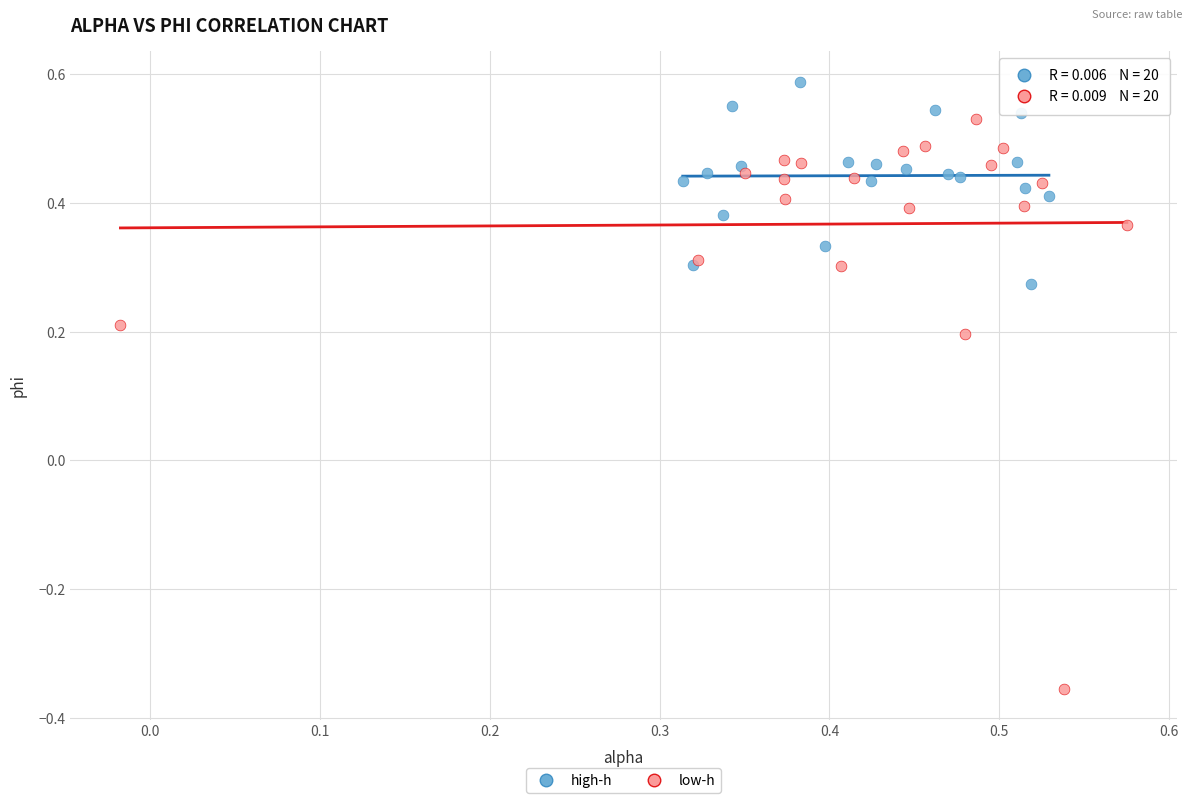

Which series has the widest spread of Y values?

low-h